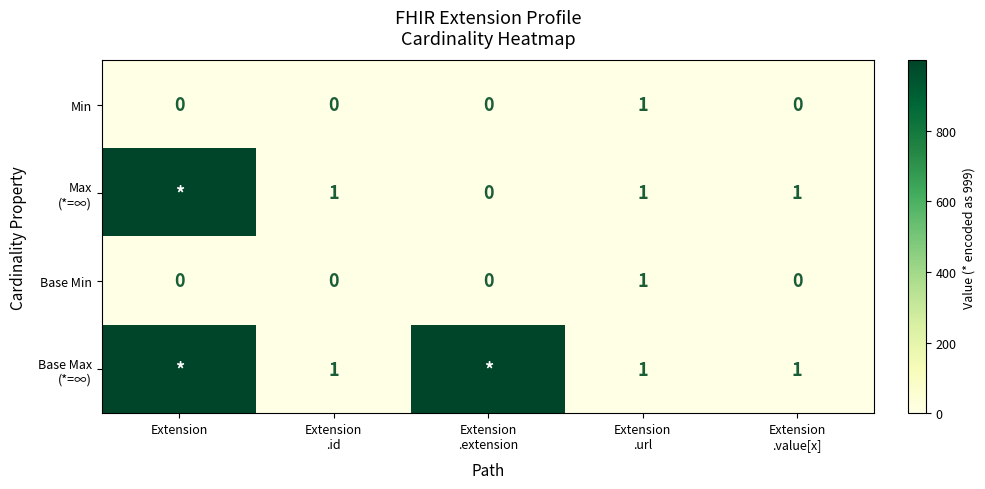

At how many categories does at least one series exceed 805?

2